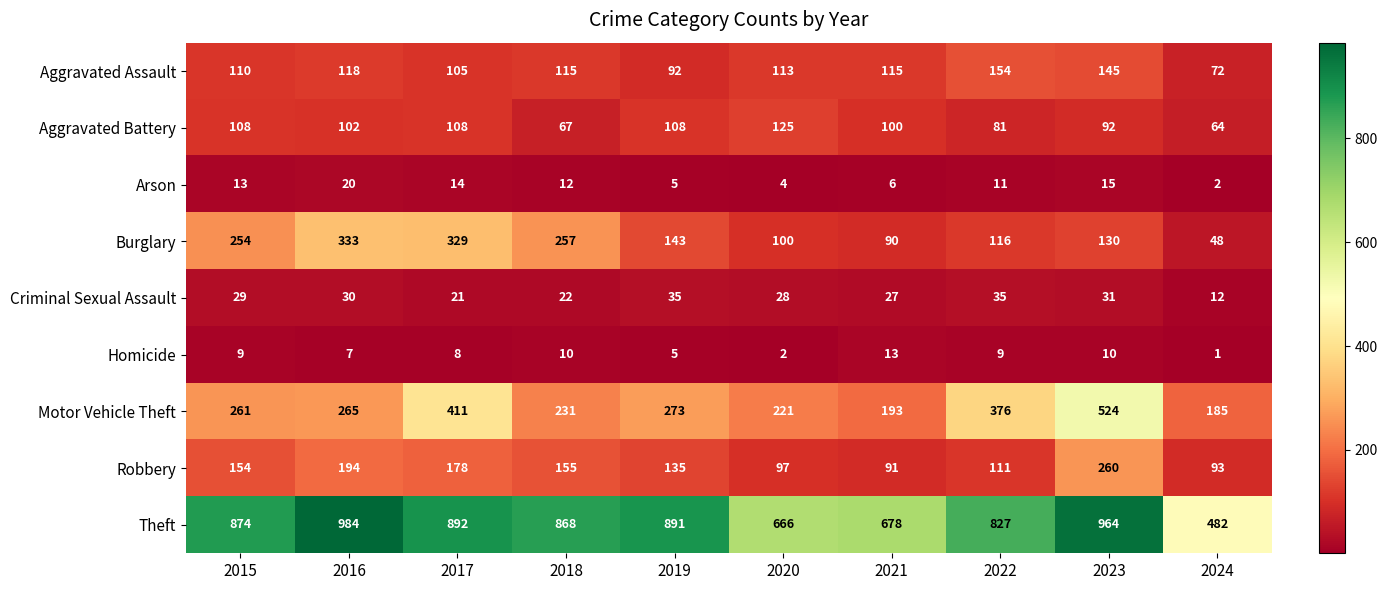

Which series has the widest spread of values?

Theft